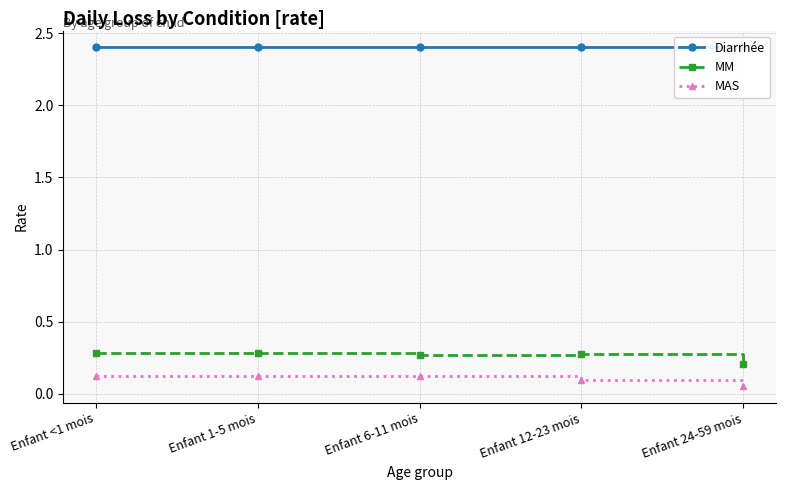

True or false: MM has a value of 0.3 at Enfant 12-23 mois.

True